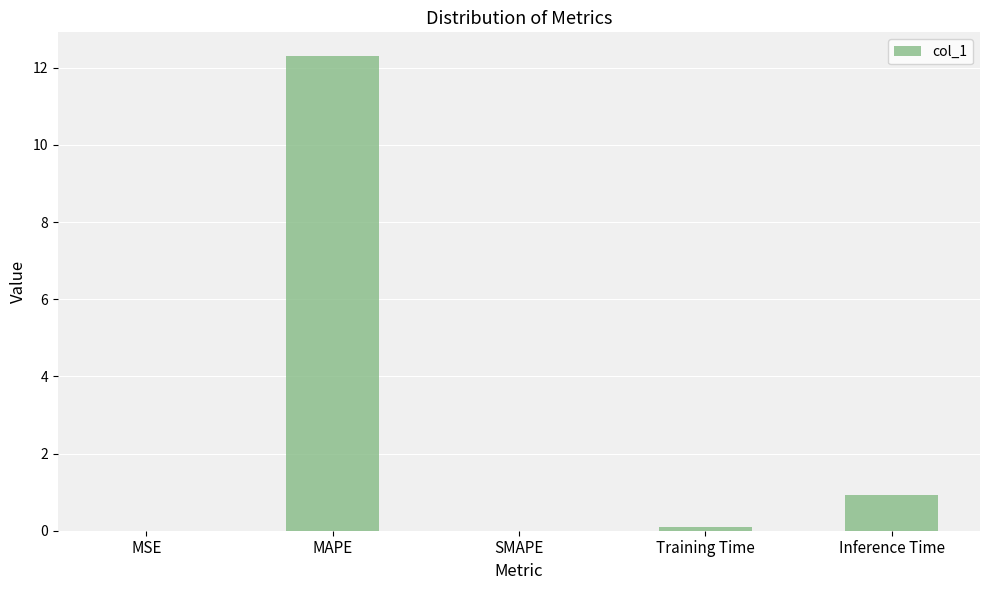

What is the maximum value shown in the chart?

12.3